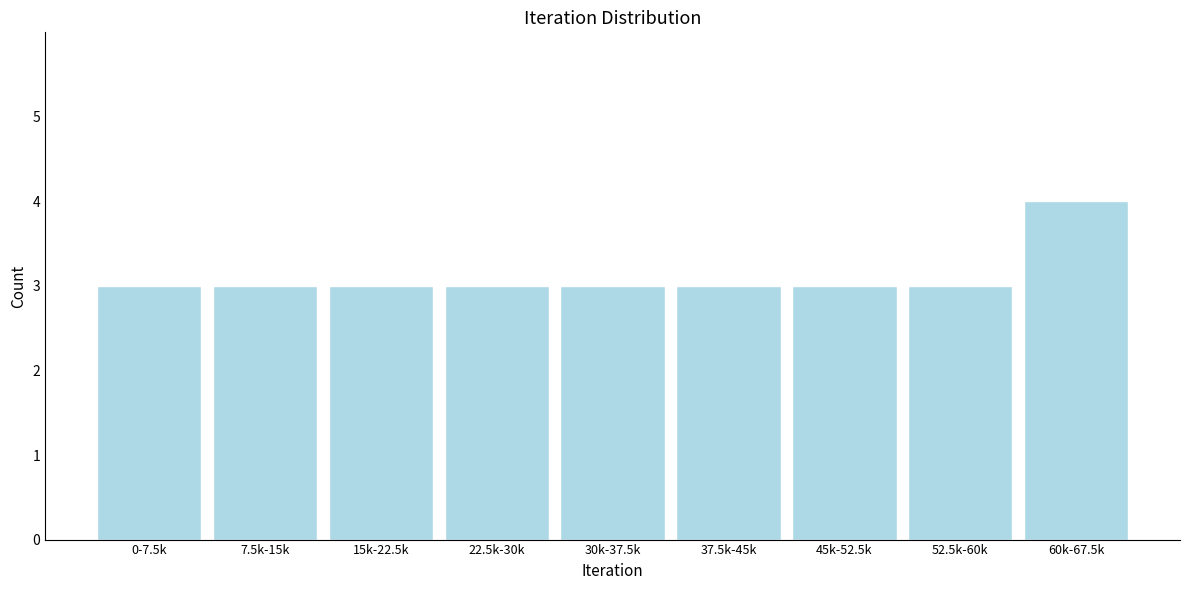

Reading left to right, extract all data points from this chart.

0-7.5k=3	7.5k-15k=3	15k-22.5k=3	22.5k-30k=3	30k-37.5k=3	37.5k-45k=3	45k-52.5k=3	52.5k-60k=3	60k-67.5k=4